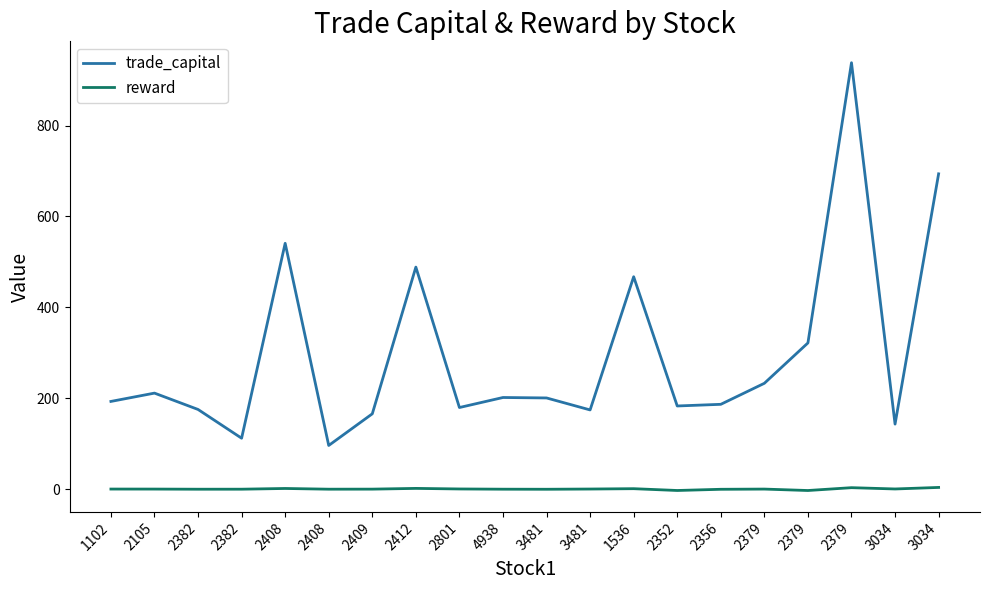

Does the chart have visible grid lines?

No